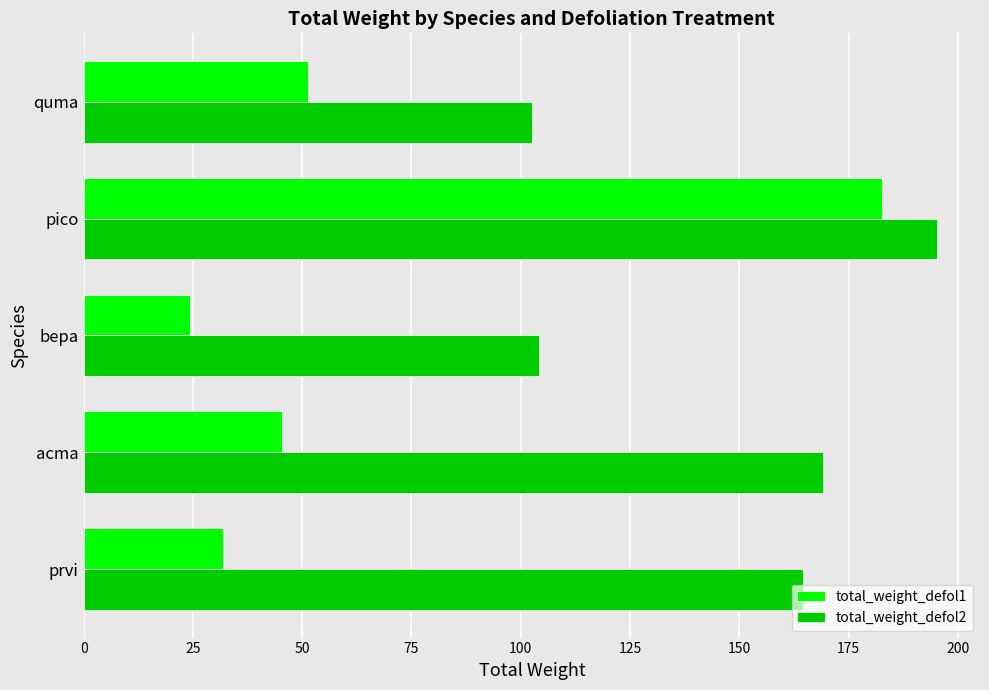

Which series has the largest total across all categories?

total_weight_defol2